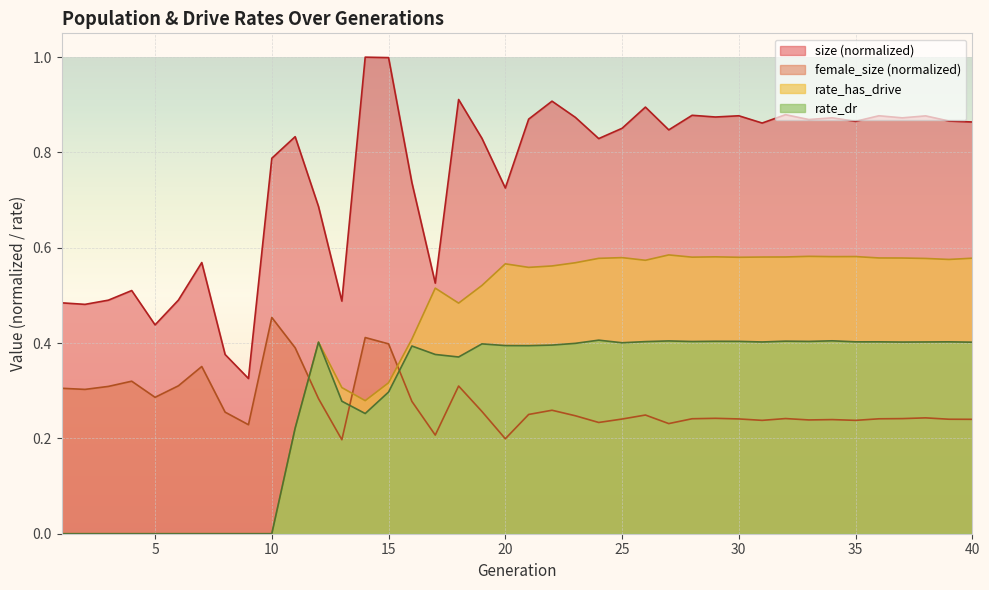

Rank the series at 23 from highest to lowest value.

size, rate_has_drive, rate_dr, female_size